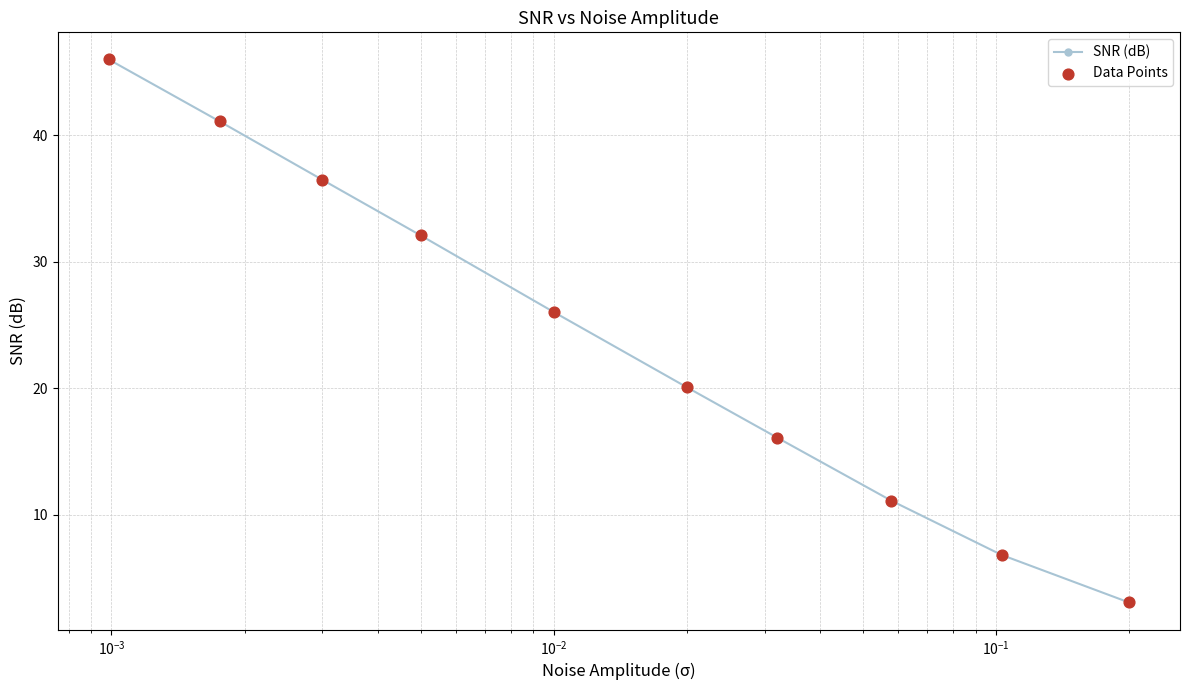

True or false: the data has more than 1 interior local peaks.

False